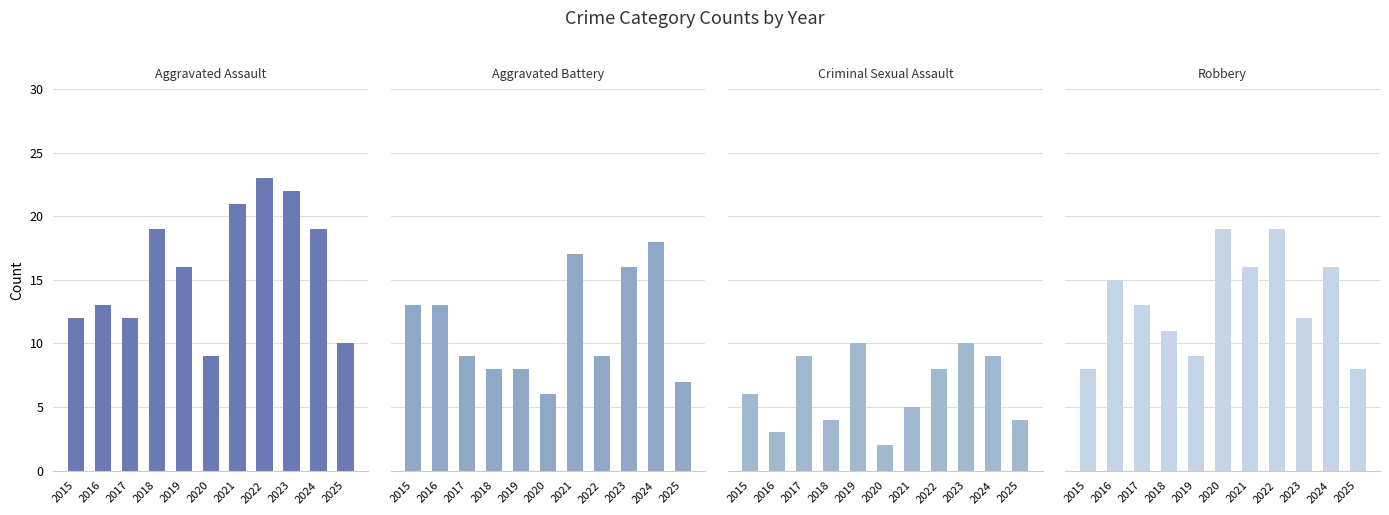

How many bars are there in each group?

4